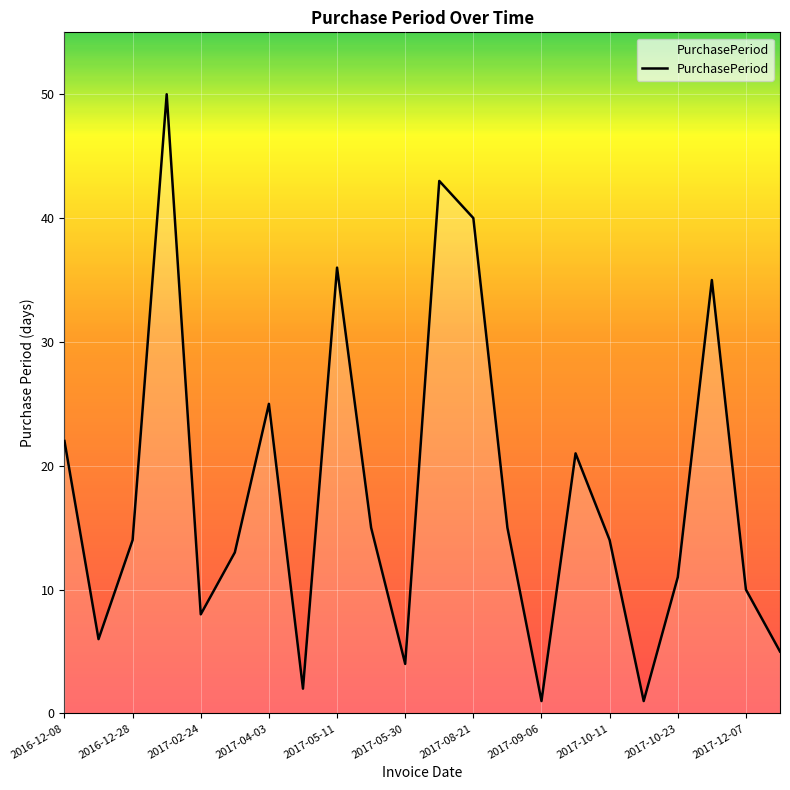

What is the maximum value shown in the chart?

50